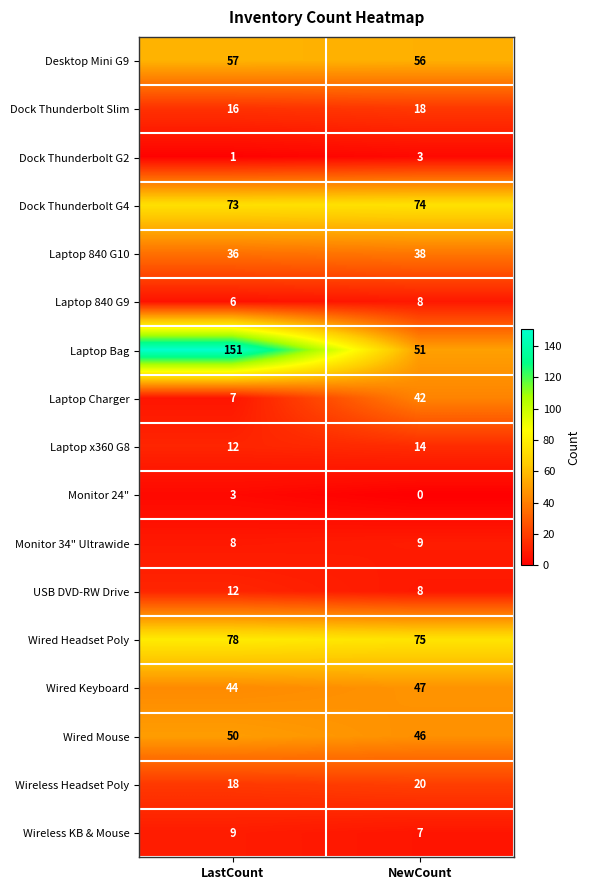

Between LastCount and NewCount, which series saw the biggest shift?

Laptop Bag